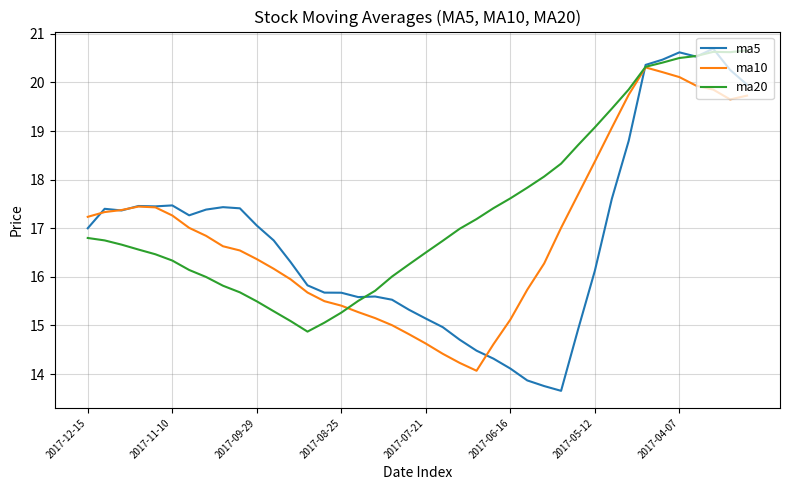

True or false: ma20 and ma5 cross at least once.

True